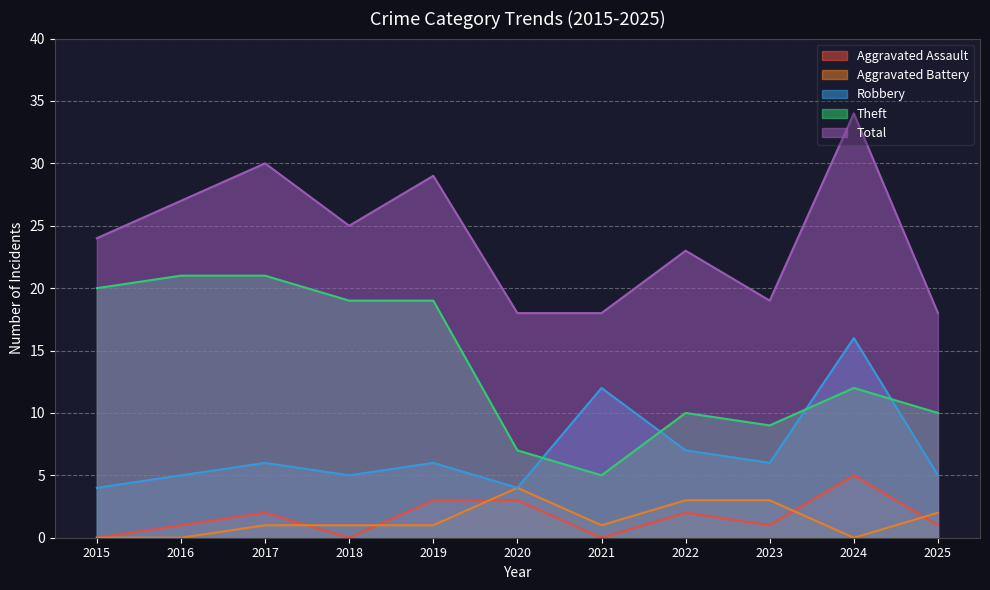

Reading right to left, transcribe all the data shown in this chart.

Aggravated Assault: 1	5	1	2	0	3	3	0	2	1	0
Aggravated Battery: 2	0	3	3	1	4	1	1	1	0	0
Robbery: 5	16	6	7	12	4	6	5	6	5	4
Theft: 10	12	9	10	5	7	19	19	21	21	20
Total: 18	34	19	23	18	18	29	25	30	27	24